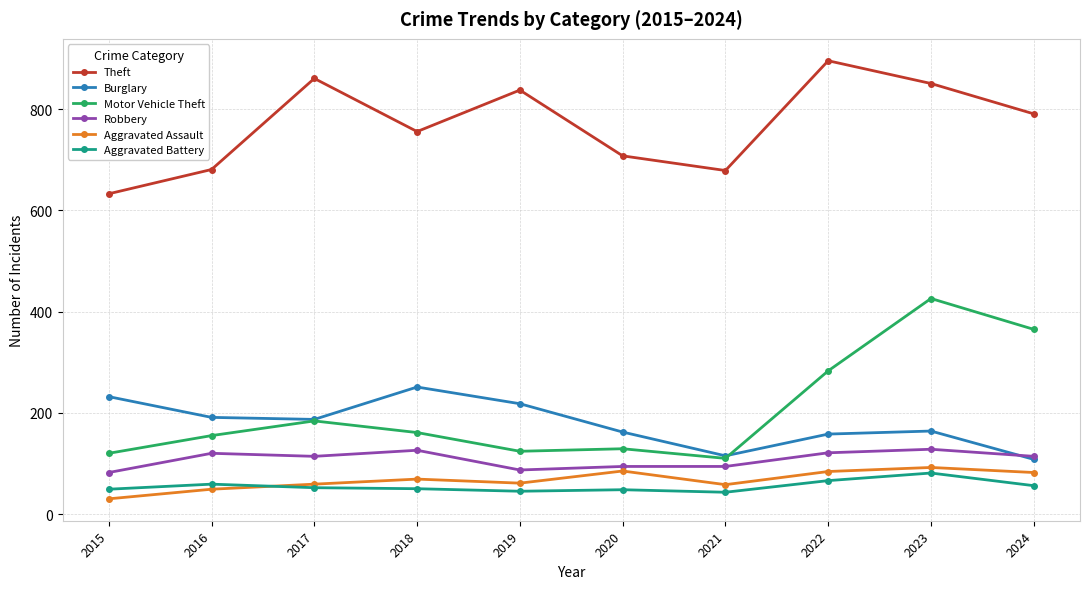

What is the value of the Motor Vehicle Theft point at the 4th from the left?

161